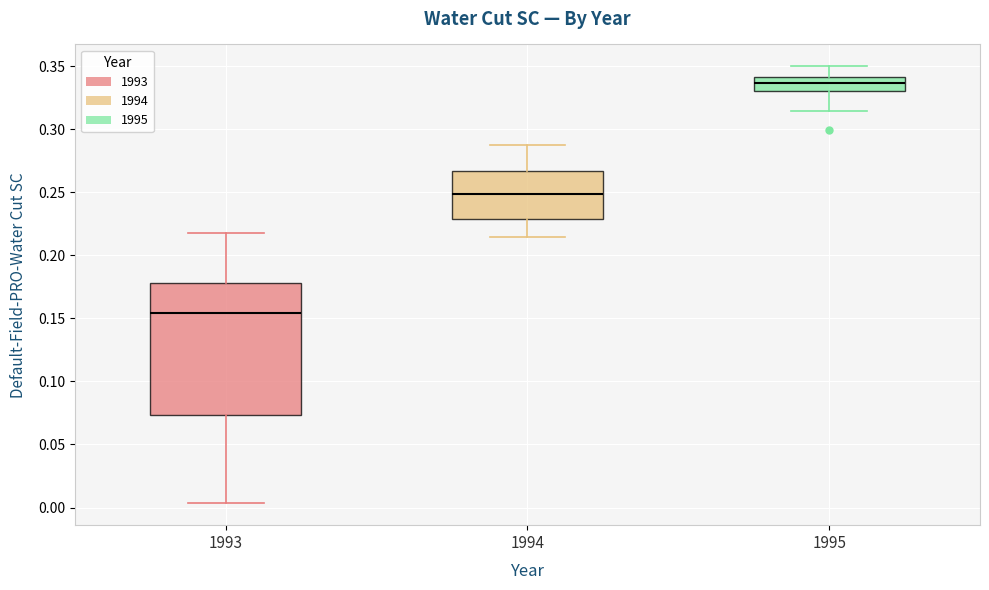

Which box's median line is the highest?

1995